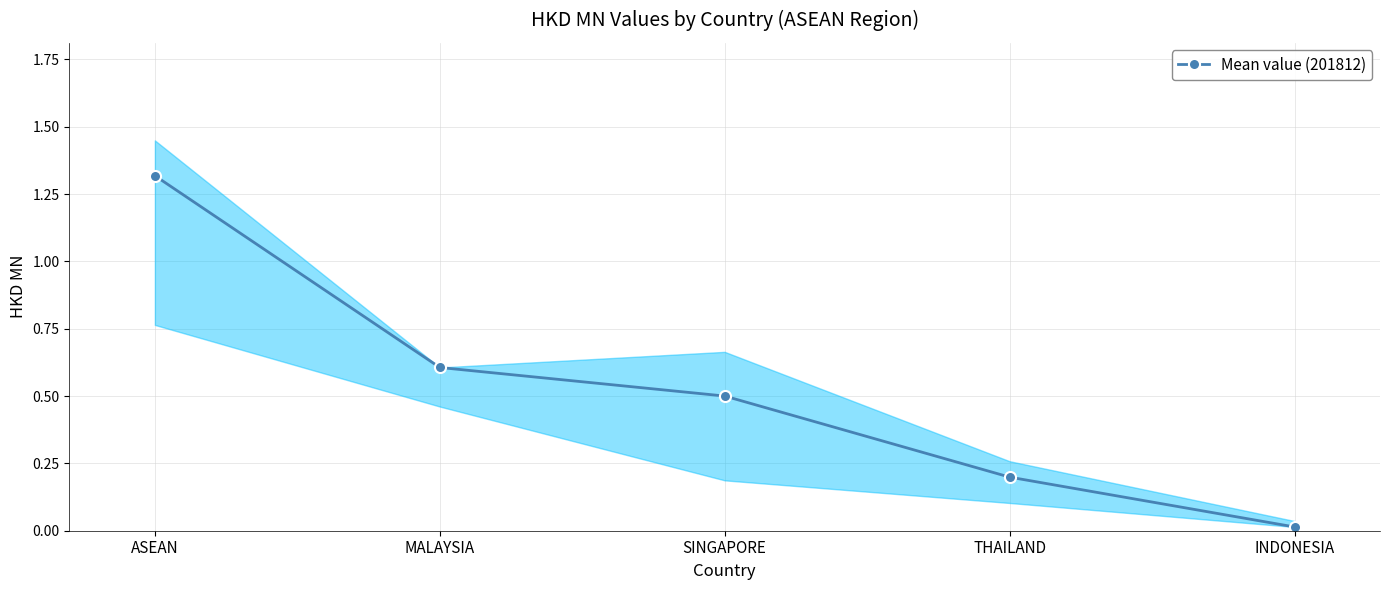

What is the change in value from SINGAPORE to THAILAND?

-0.3